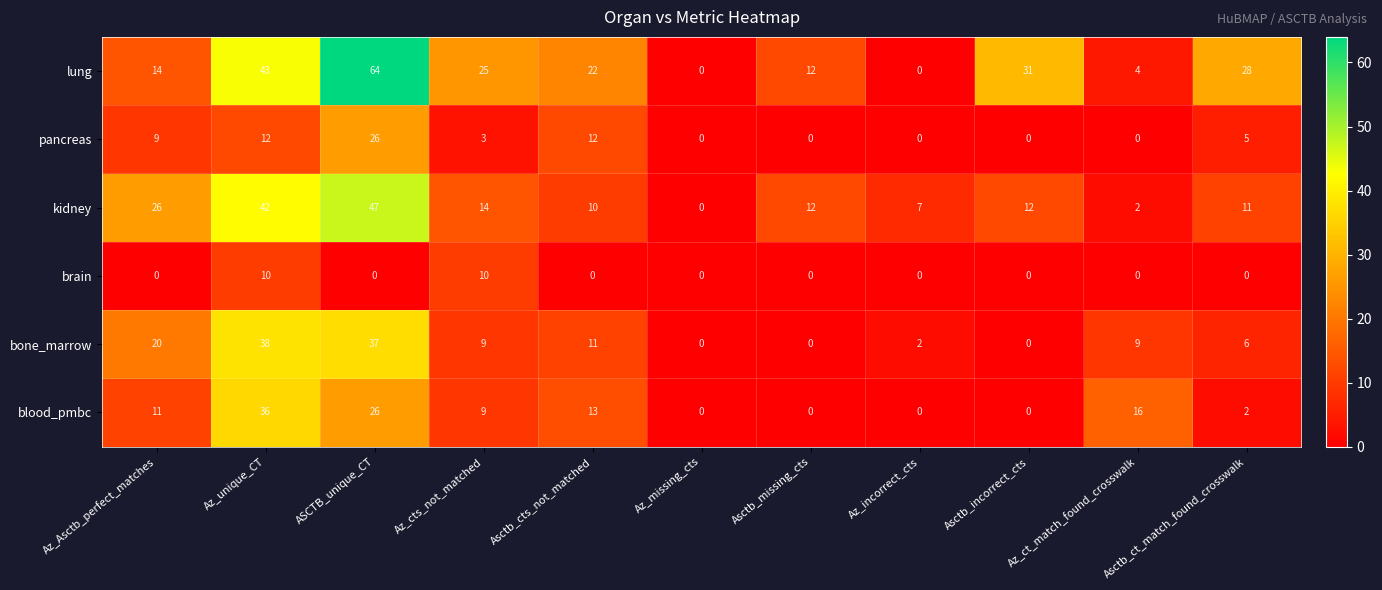

The value of brain at Asctb_missing_cts is -5. True or false?

False